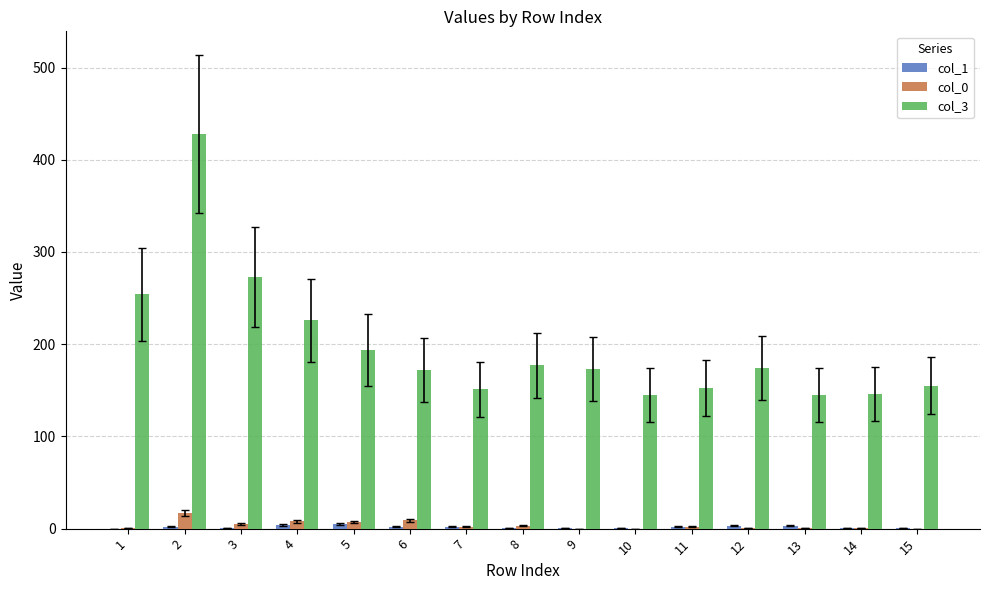

Which series has the largest total across all categories?

col_3